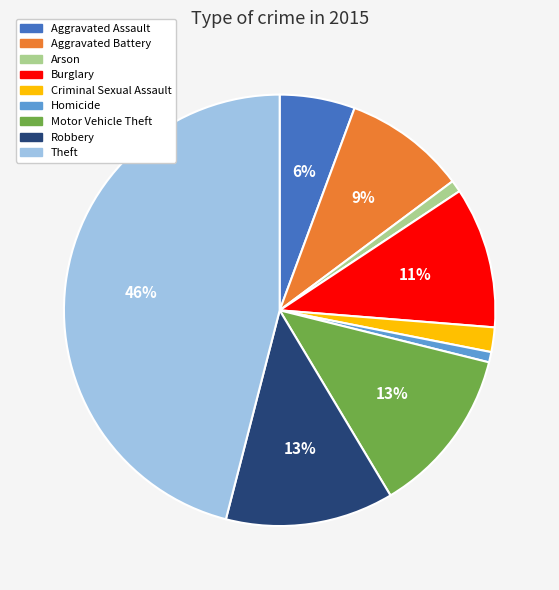

Is there any slice that represents more than half of the pie?

No